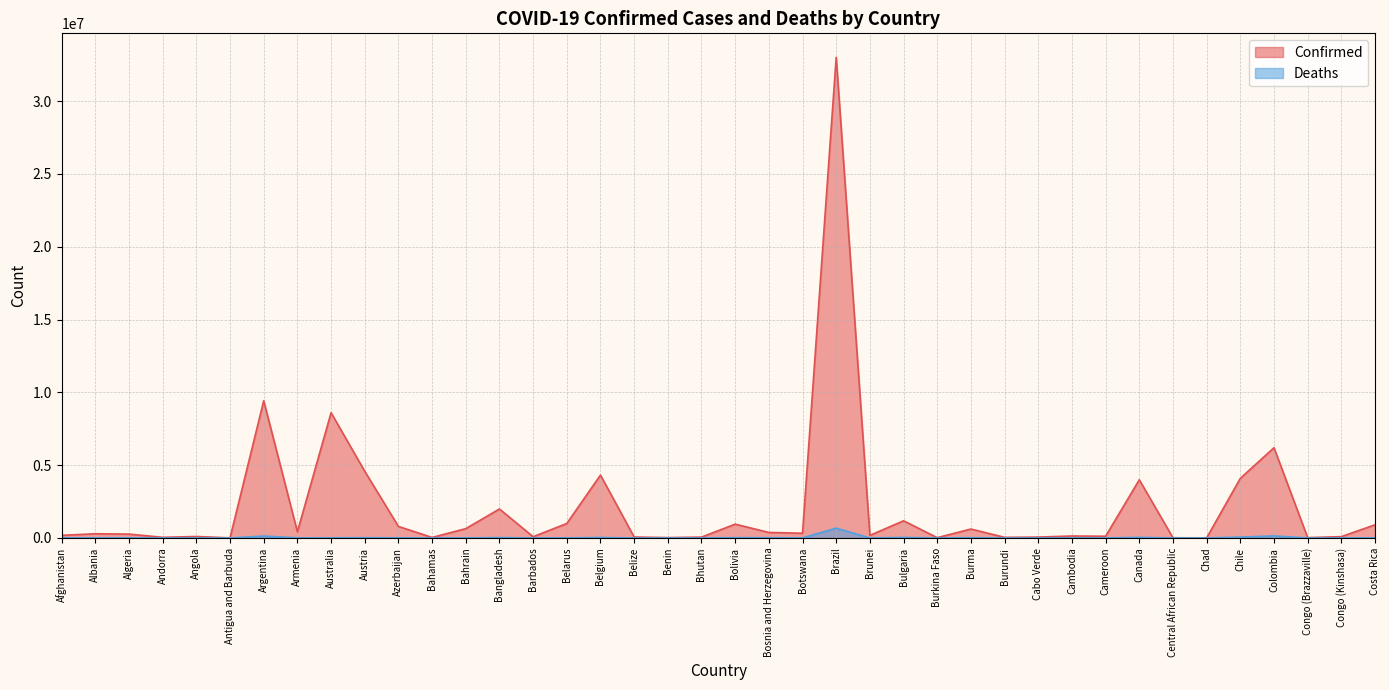

True or false: Confirmed and Deaths cross at least once.

False